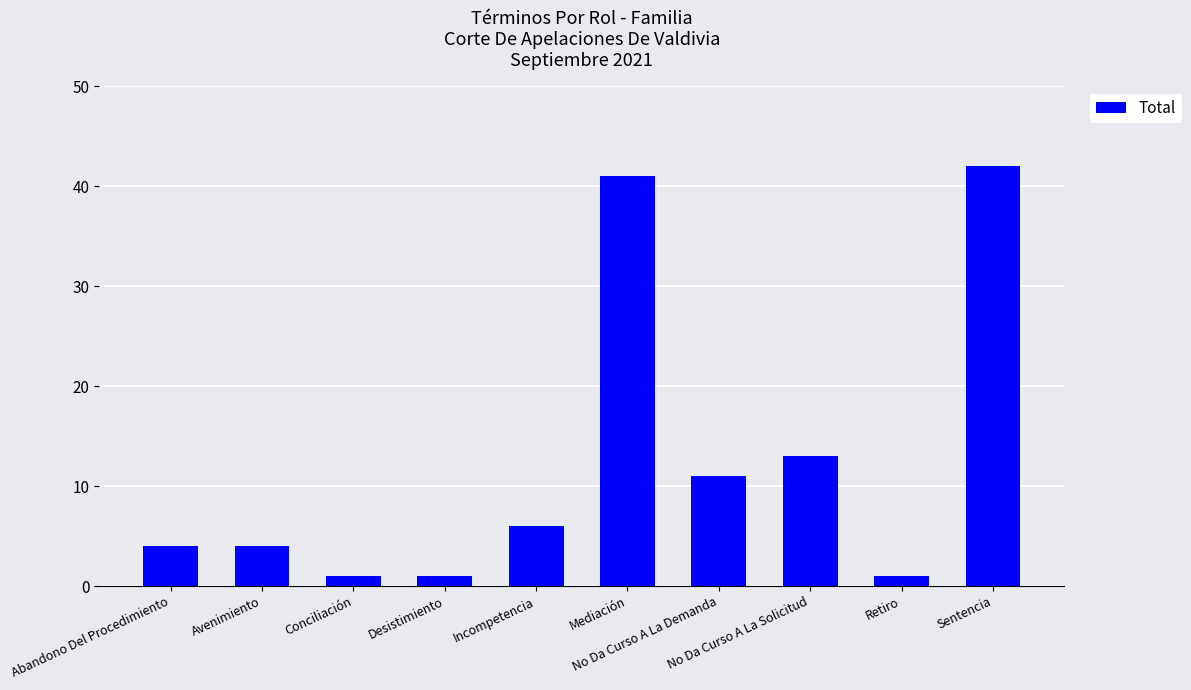

What is the value of the 1st bar from the left?

4